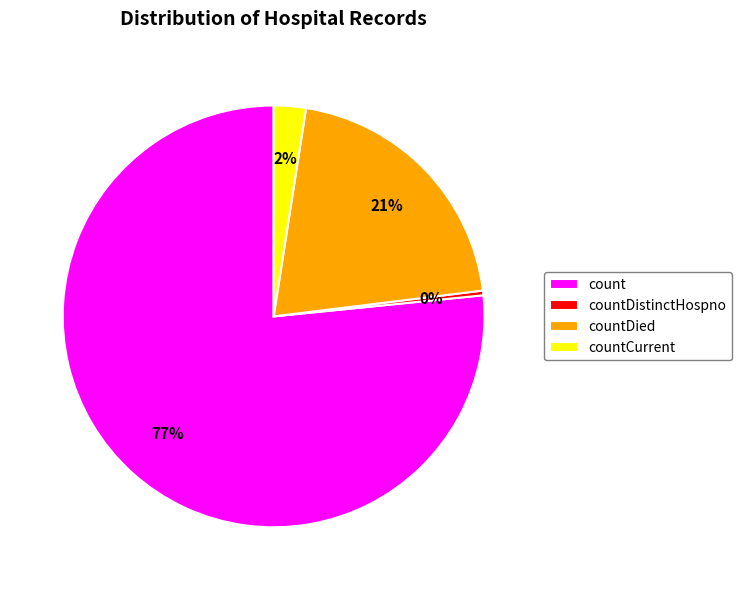

To the nearest percent, what is the difference between the countCurrent and countDistinctHospno slice percentages?

2%